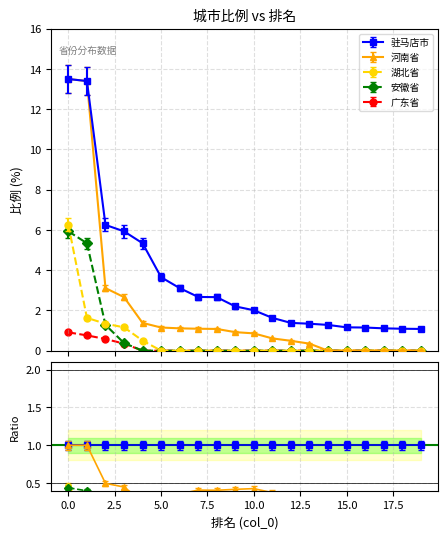

True or false: 河南省 and 驻马店市 intersect in this chart.

False